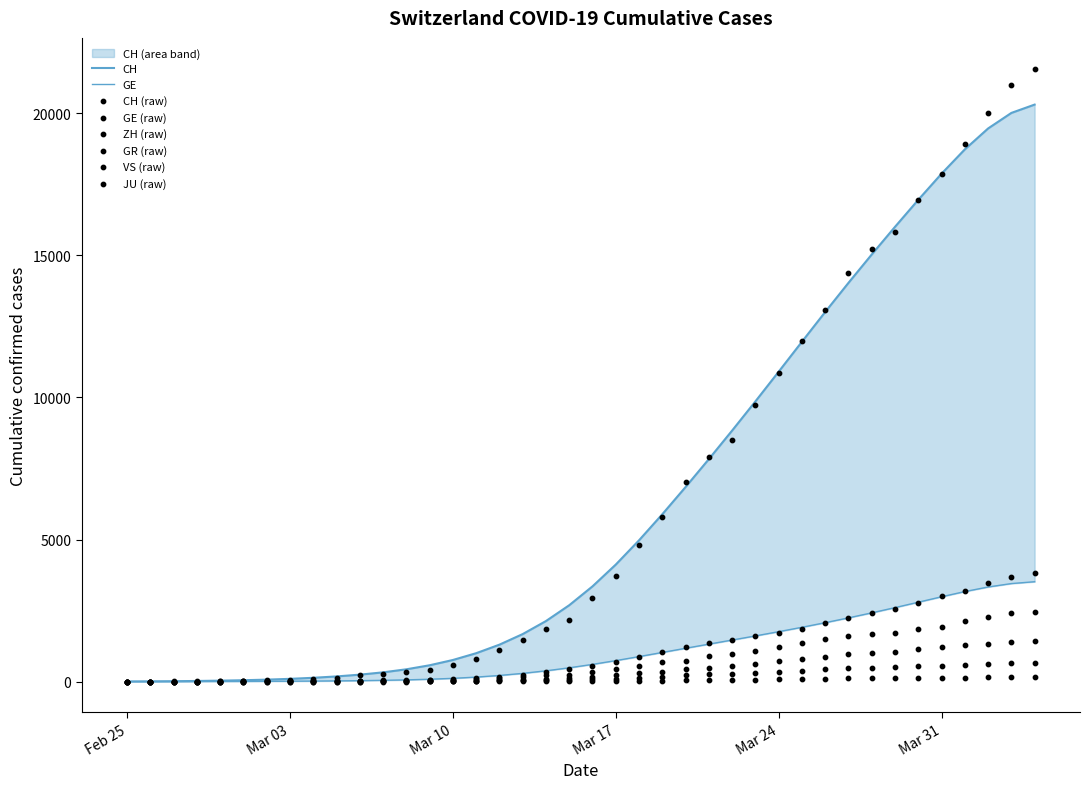

Is the value of CH at 18 greater than the value of VS at 37?

Yes